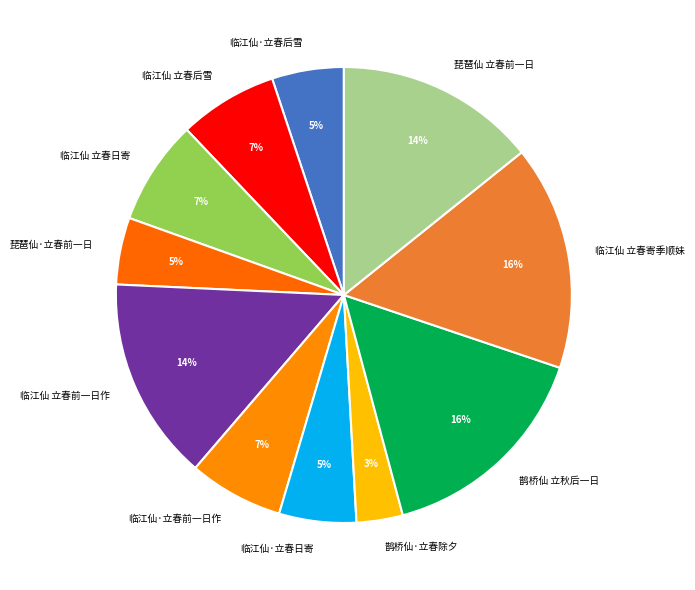

Do 临江仙 立春前一日作 and 鹊桥仙 立秋后一日 together represent more than half of the pie?

No